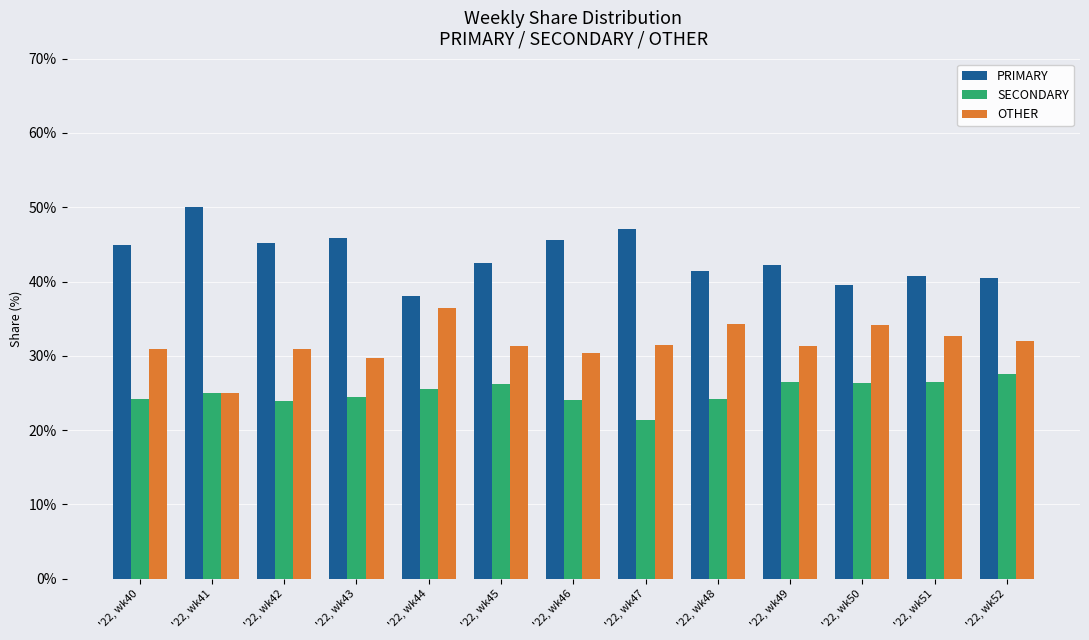

What is the difference between the maximum and second lowest values in the SECONDARY series?

3.7